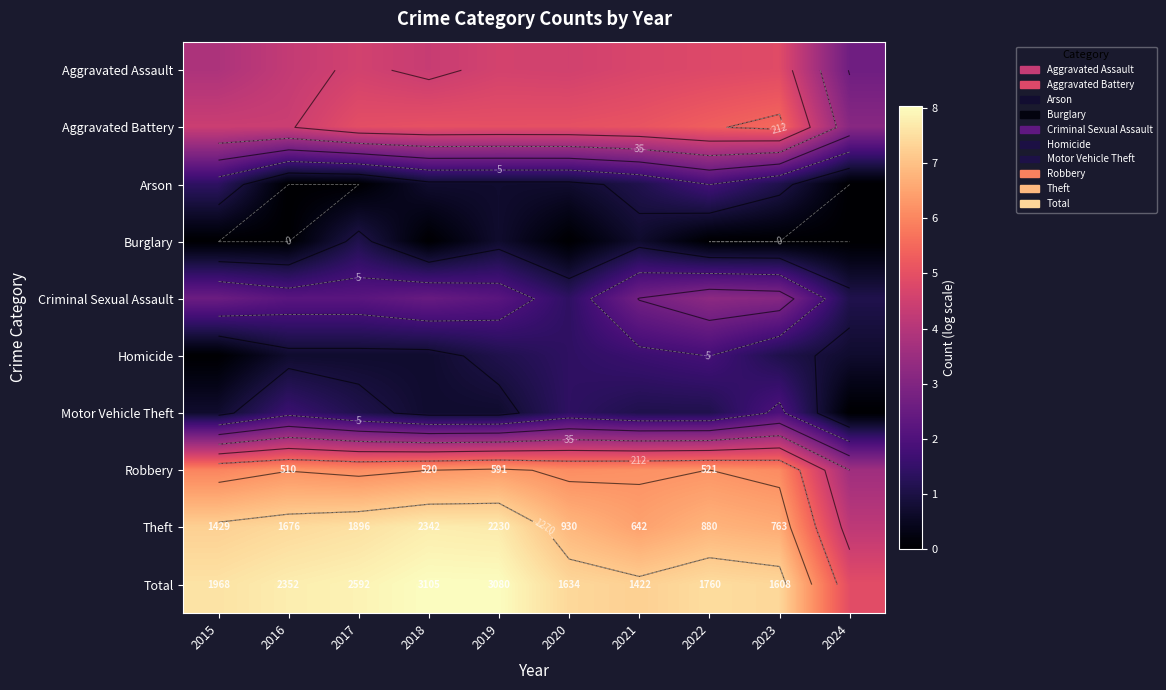

The value of Criminal Sexual Assault at 2022 is 4.9. True or false?

False